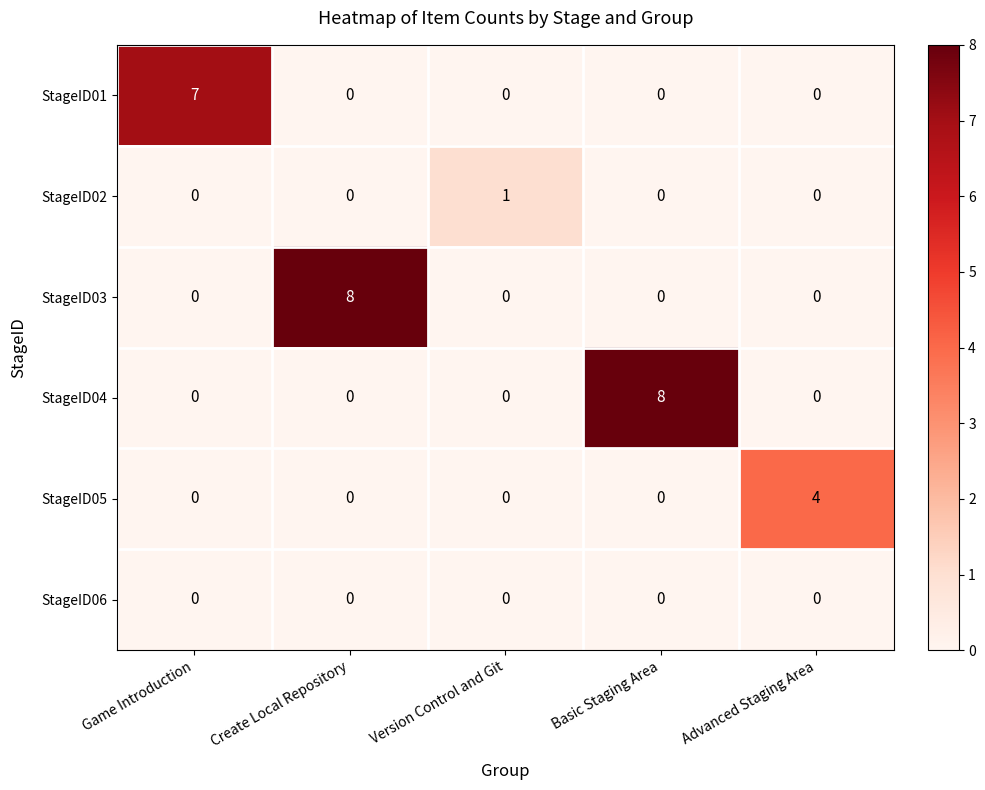

True or false: StageID01 has a value of 7 at Game Introduction.

True